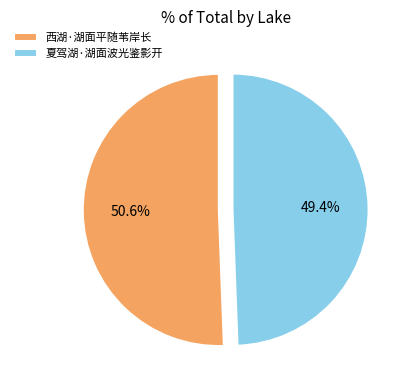

What is the ratio of the value at 夏驾湖·湖面波光鉴影开 to the value at 西湖·湖面平随苇岸长?

1.0